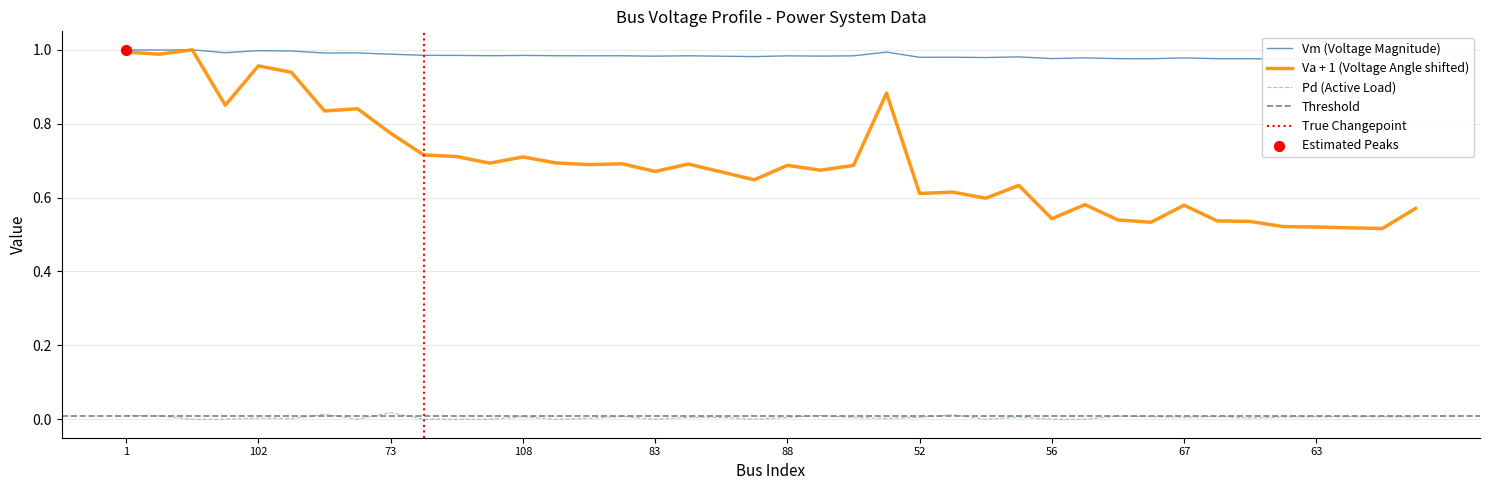

Which series reaches the maximum Y coordinate?

Vm